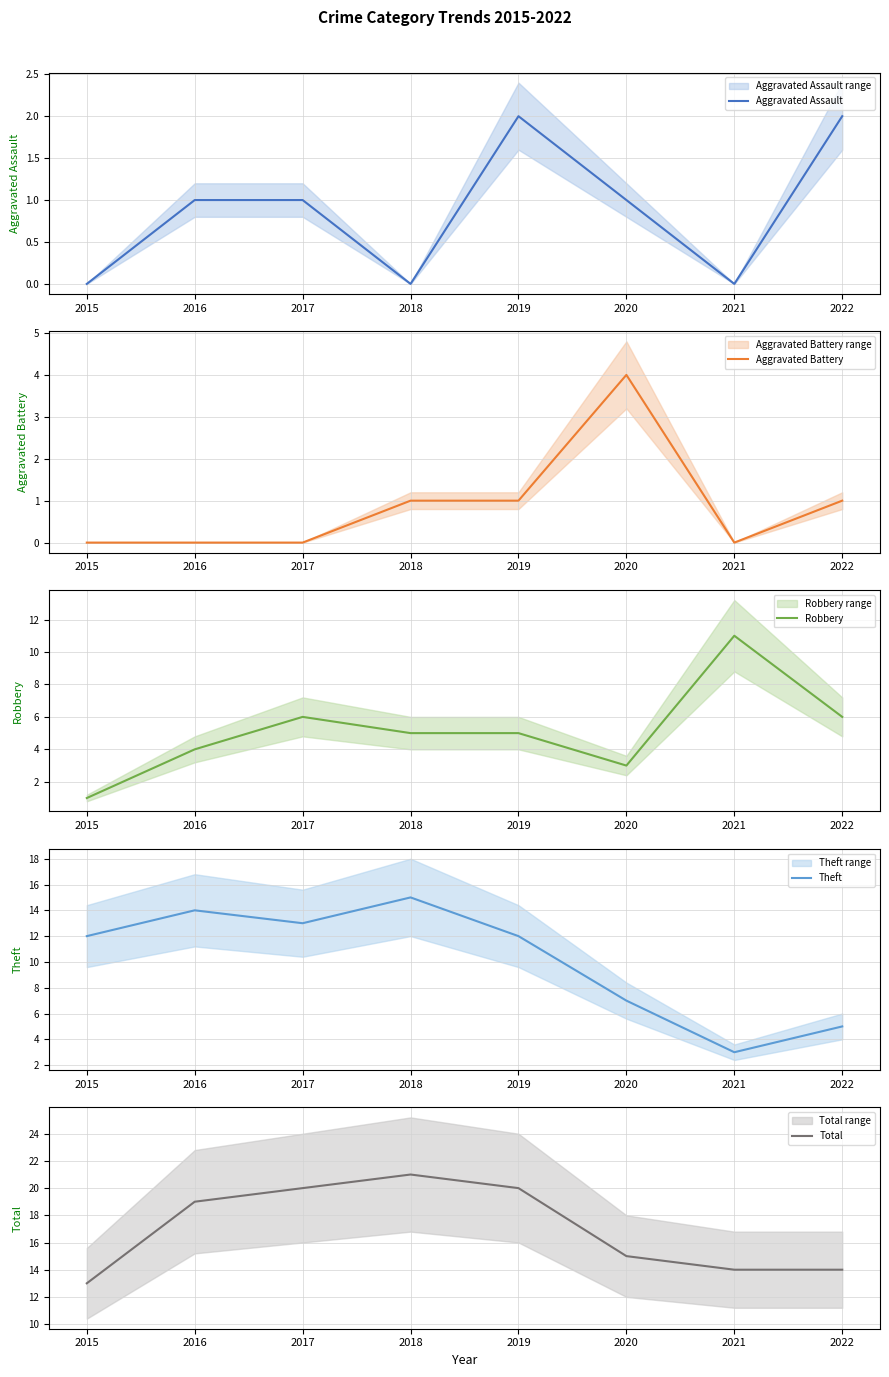

How many lines are shown in the chart?

5